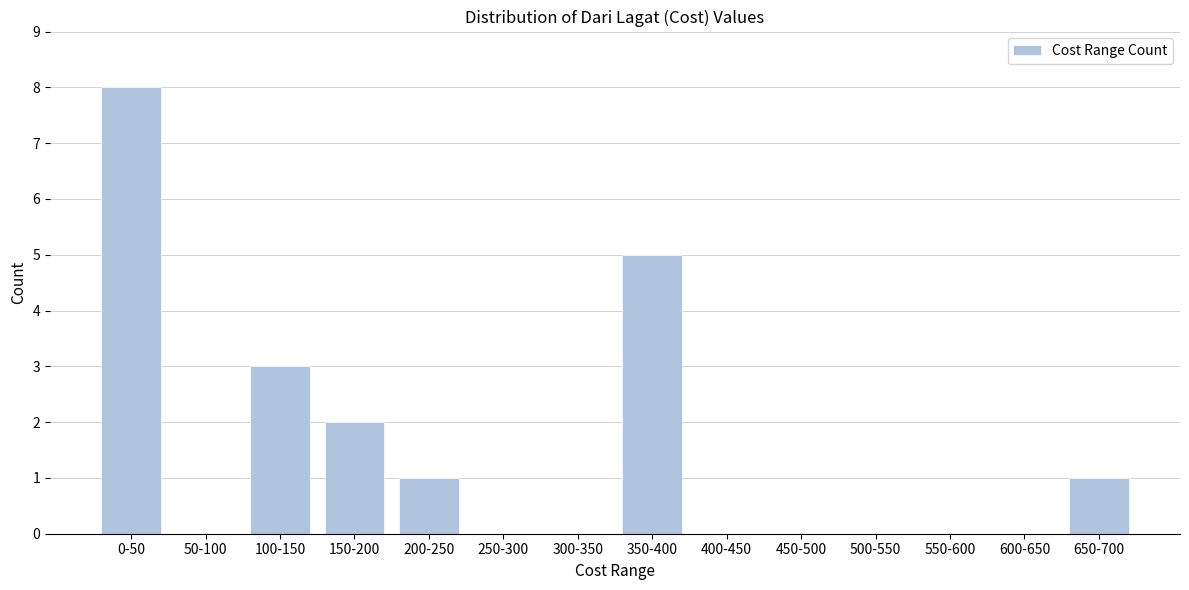

Reading right to left, what are all the values shown in this chart?

650-700=1	600-650=0	550-600=0	500-550=0	450-500=0	400-450=0	350-400=5	300-350=0	250-300=0	200-250=1	150-200=2	100-150=3	50-100=0	0-50=8